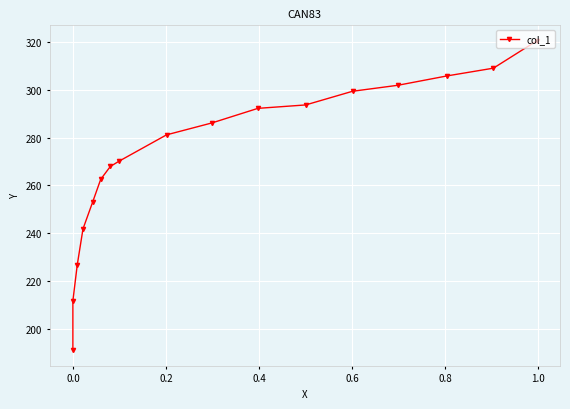

How many values exceed 281?

9